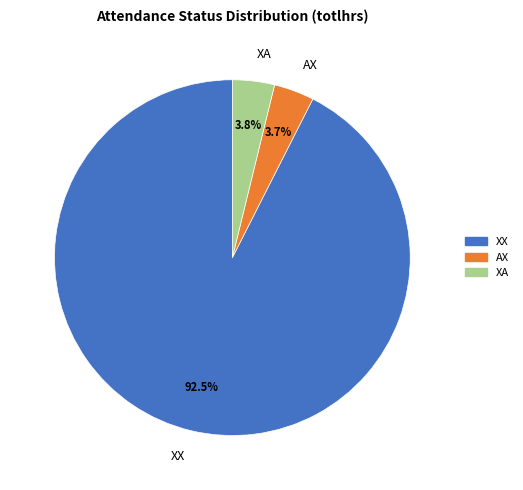

Count the number of slices in the pie.

3